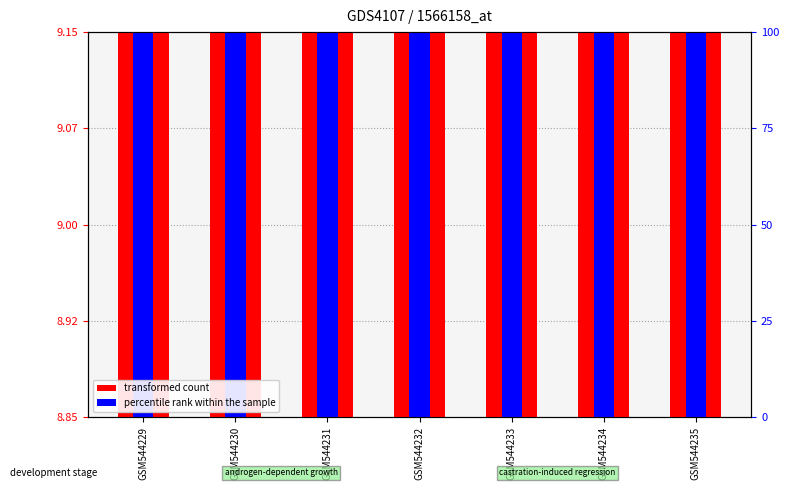

At how many categories does at least one series exceed 0?

7